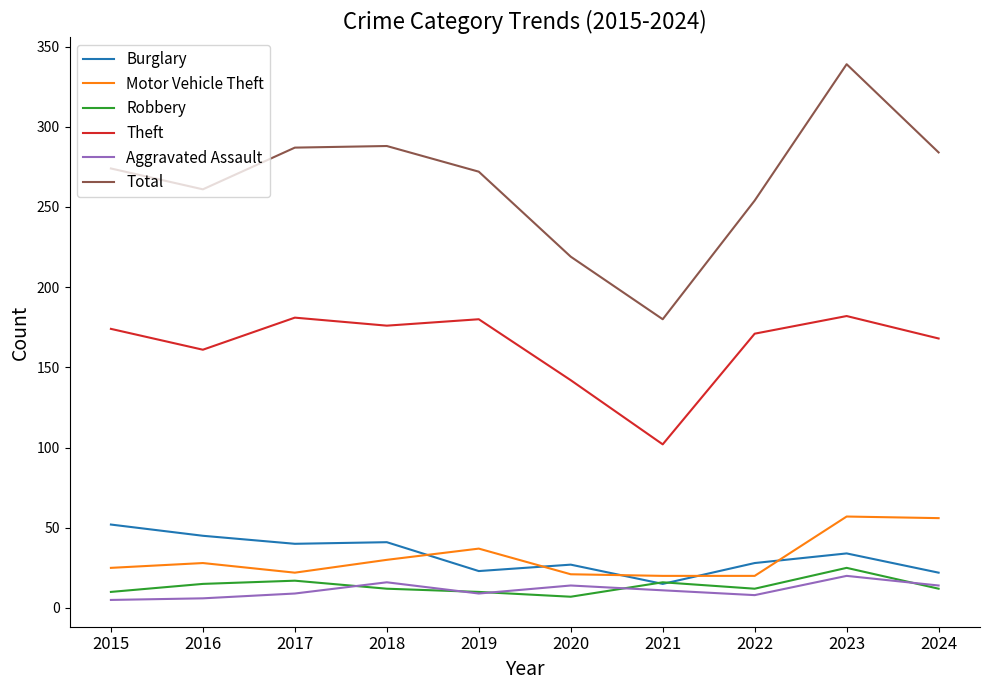

What is the sum of the Robbery values at 2015 and 2017?

27